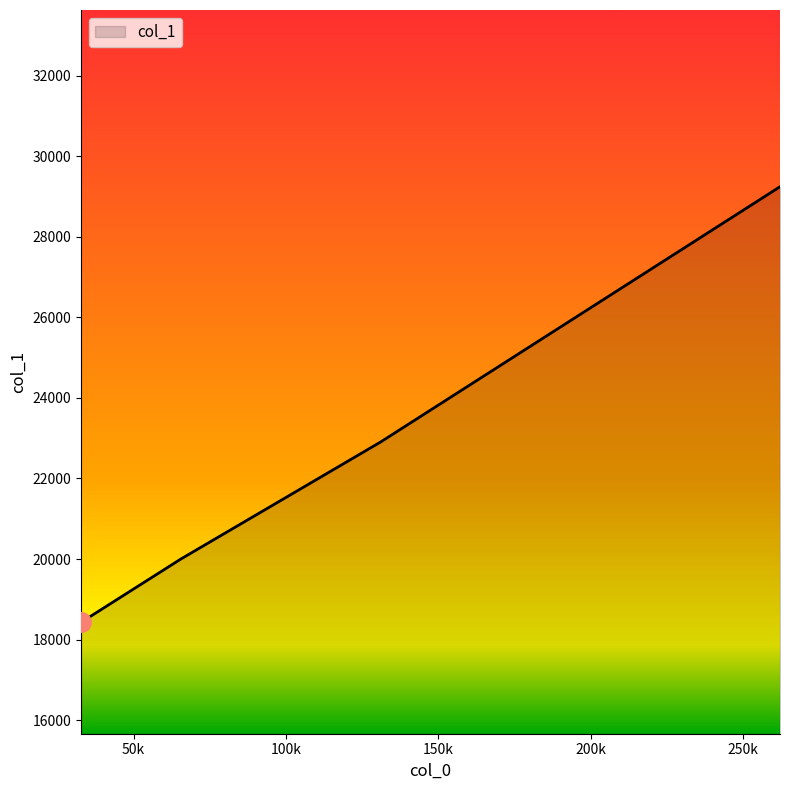

How many series are shown in this chart?

1